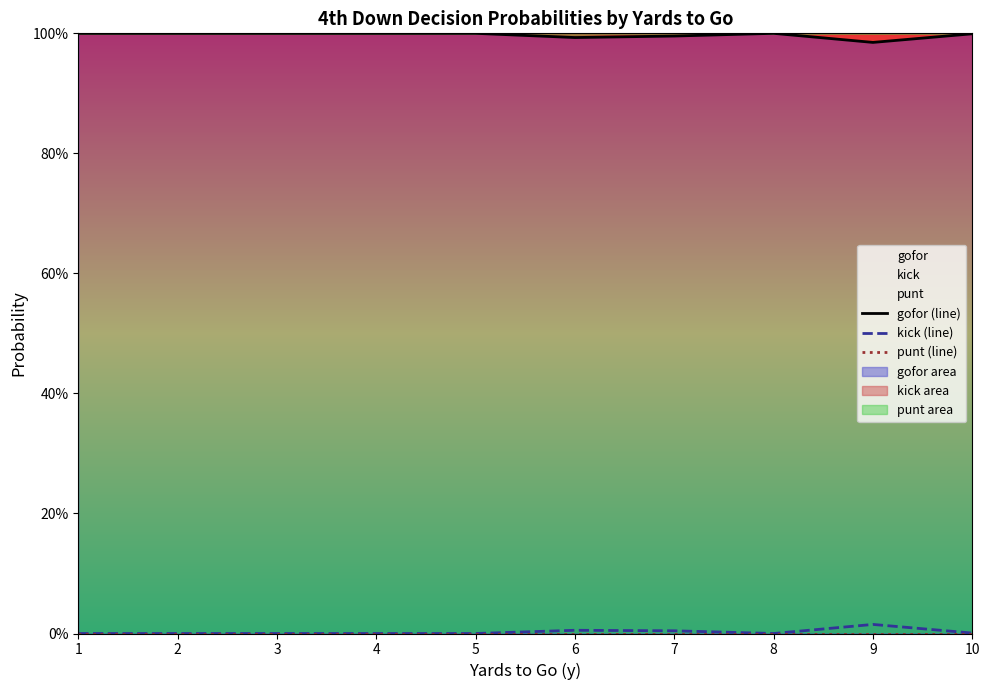

What is the sum of all gofor (line) values?

10.0